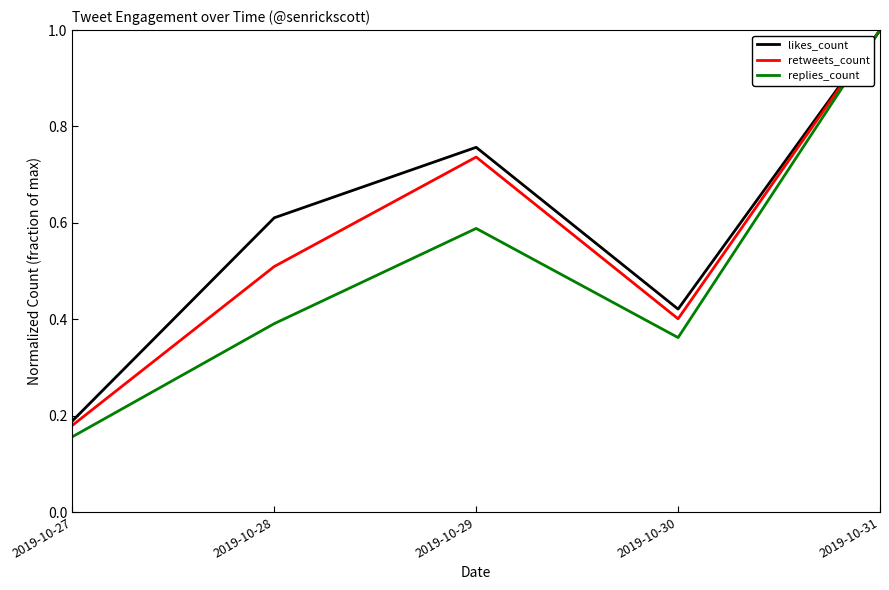

Which series has the largest range (max minus min)?

replies_count